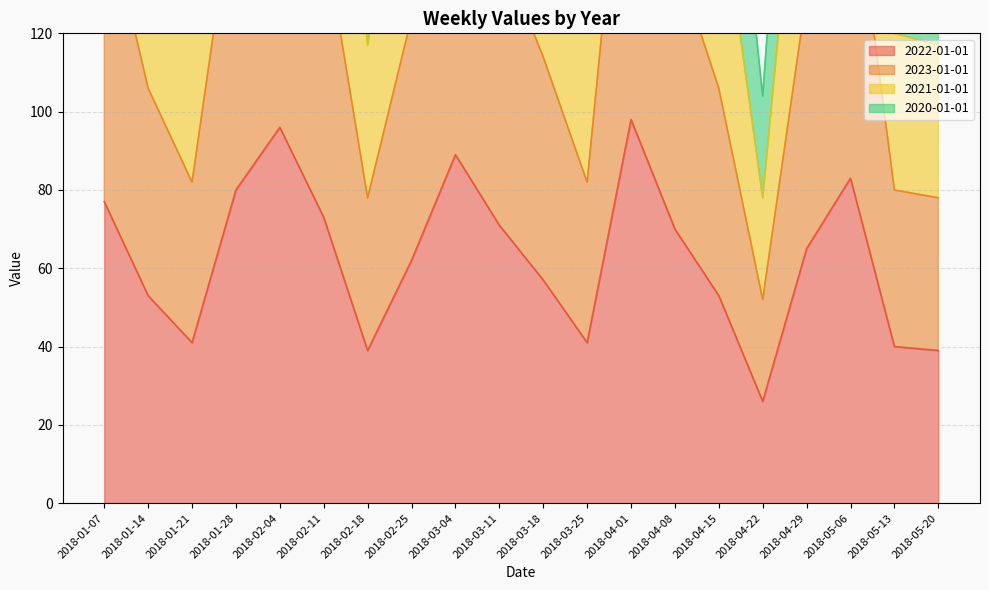

Reading left to right, extract all data points from this chart.

2022-01-01: 2018-01-07=77	2018-01-14=53	2018-01-21=41	2018-01-28=80	2018-02-04=96	2018-02-11=73	2018-02-18=39	2018-02-25=62	2018-03-04=89	2018-03-11=71	2018-03-18=57	2018-03-25=41	2018-04-01=98	2018-04-08=70	2018-04-15=53	2018-04-22=26	2018-04-29=65	2018-05-06=83	2018-05-13=40	2018-05-20=39
2023-01-01: 2018-01-07=154	2018-01-14=106	2018-01-21=82	2018-01-28=160	2018-02-04=192	2018-02-11=146	2018-02-18=78	2018-02-25=124	2018-03-04=178	2018-03-11=142	2018-03-18=114	2018-03-25=82	2018-04-01=196	2018-04-08=140	2018-04-15=106	2018-04-22=52	2018-04-29=130	2018-05-06=166	2018-05-13=80	2018-05-20=78
2021-01-01: 2018-01-07=231	2018-01-14=159	2018-01-21=123	2018-01-28=240	2018-02-04=288	2018-02-11=219	2018-02-18=117	2018-02-25=186	2018-03-04=267	2018-03-11=213	2018-03-18=171	2018-03-25=123	2018-04-01=294	2018-04-08=210	2018-04-15=159	2018-04-22=78	2018-04-29=195	2018-05-06=249	2018-05-13=120	2018-05-20=117
2020-01-01: 2018-01-07=308	2018-01-14=212	2018-01-21=164	2018-01-28=320	2018-02-04=384	2018-02-11=292	2018-02-18=156	2018-02-25=248	2018-03-04=356	2018-03-11=284	2018-03-18=228	2018-03-25=164	2018-04-01=392	2018-04-08=280	2018-04-15=212	2018-04-22=104	2018-04-29=260	2018-05-06=332	2018-05-13=160	2018-05-20=156